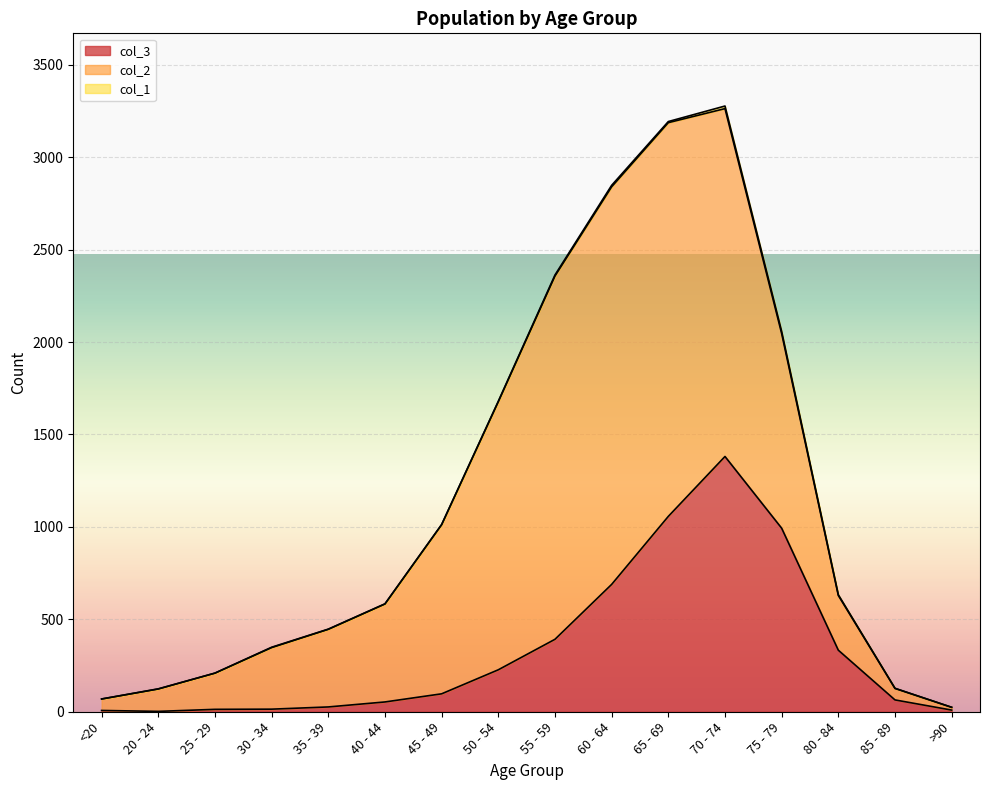

Between 85 - 89 and 70 - 74, which is larger?

70 - 74